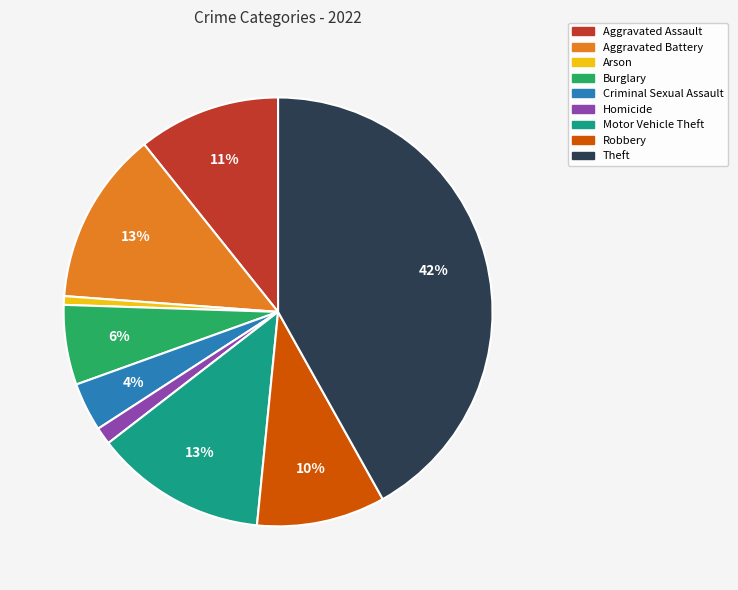

To the nearest percent, what is the combined percentage of Arson and Theft?

43%